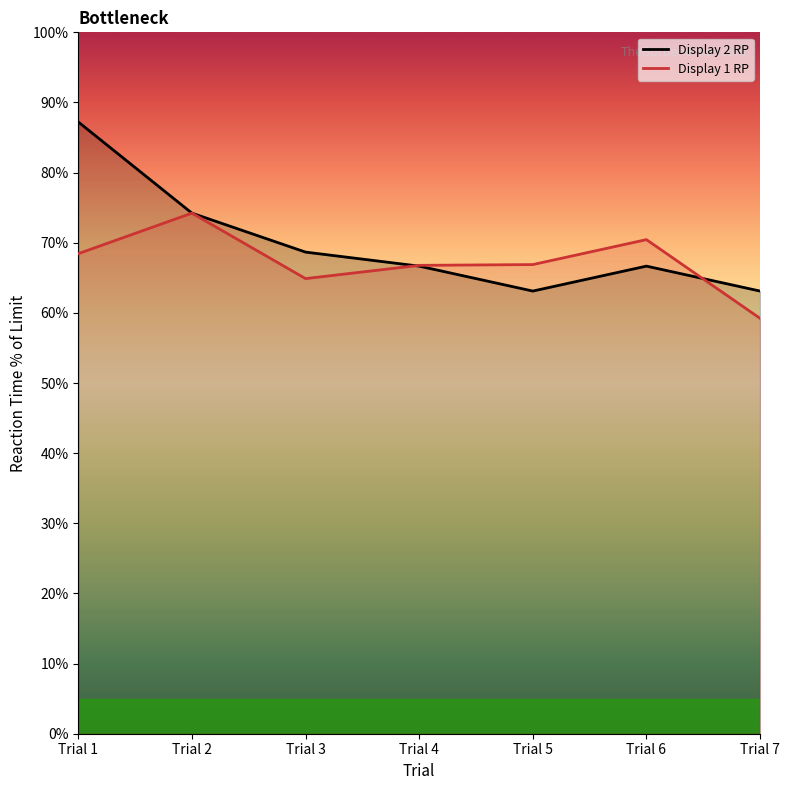

Which series ends up on top after the final intersection of Display 2 RP and Display 1 RP?

Display 2 RP